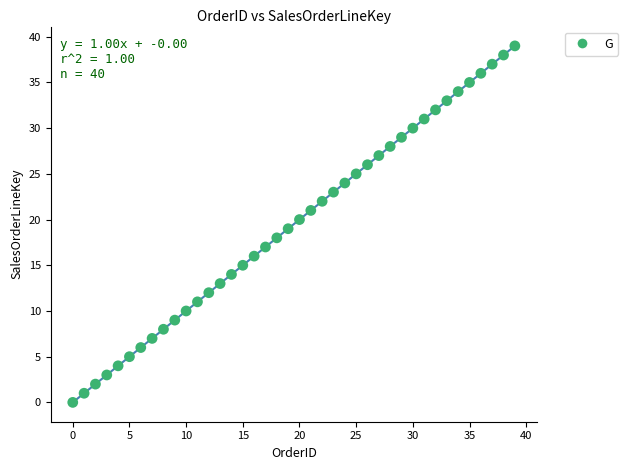

What is the range of Y values (max minus min)?

39